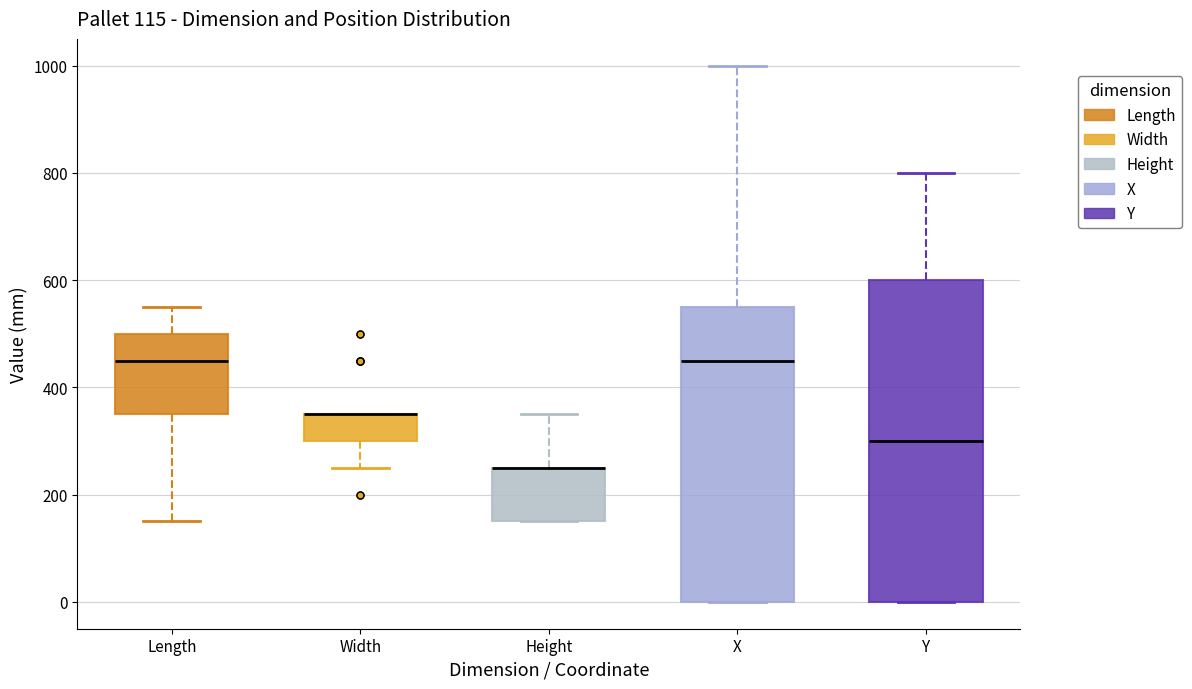

Which box is the tallest, from its lower edge to its upper edge?

Y